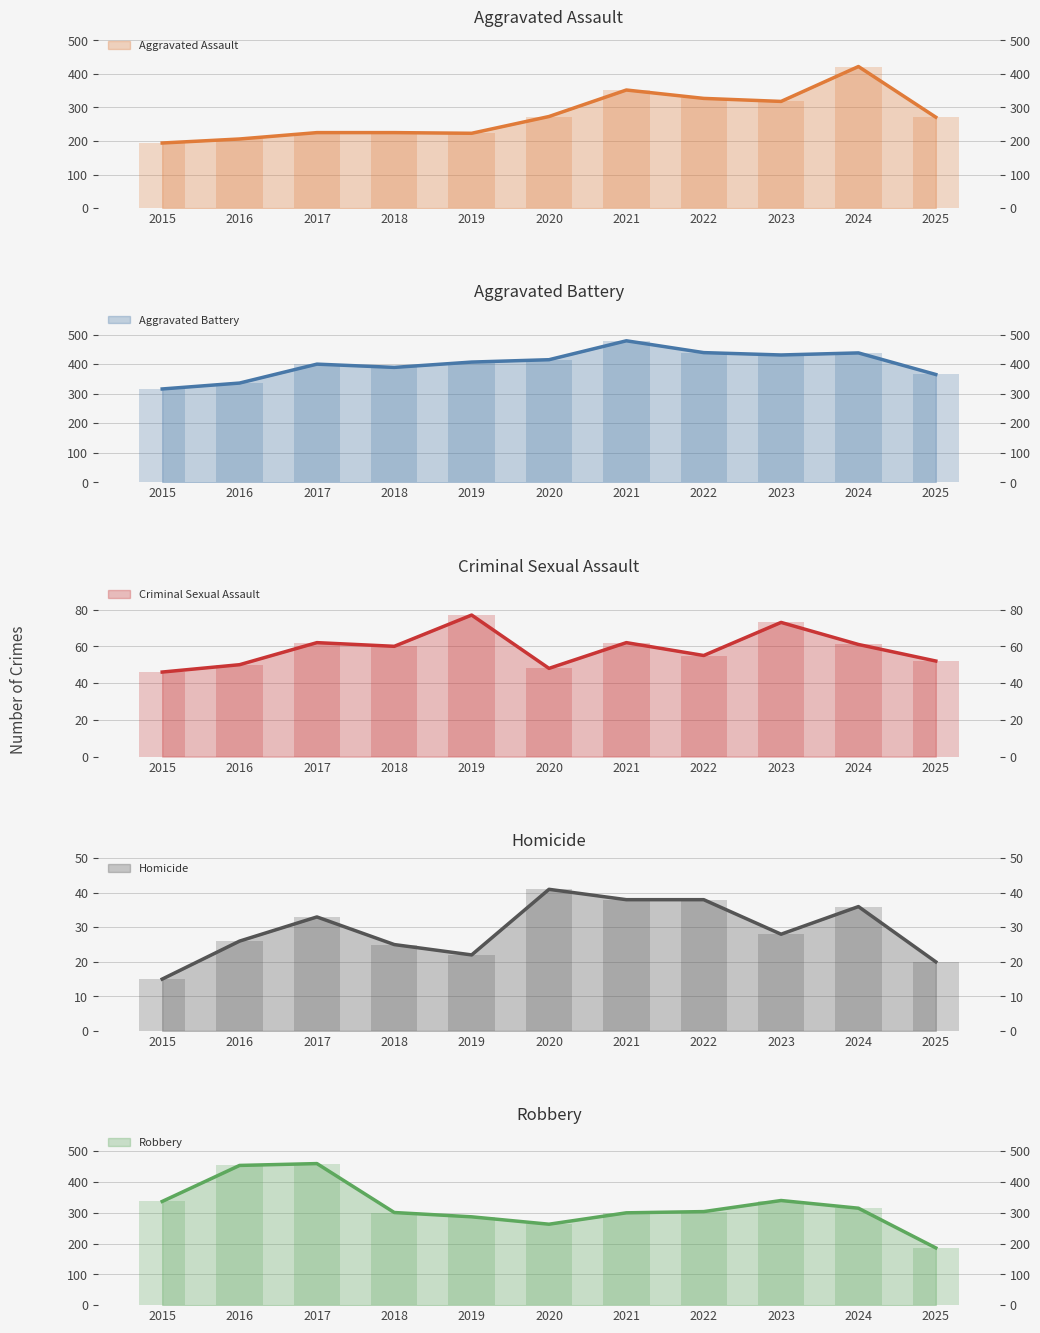

At how many categories does at least one series exceed 302?

11